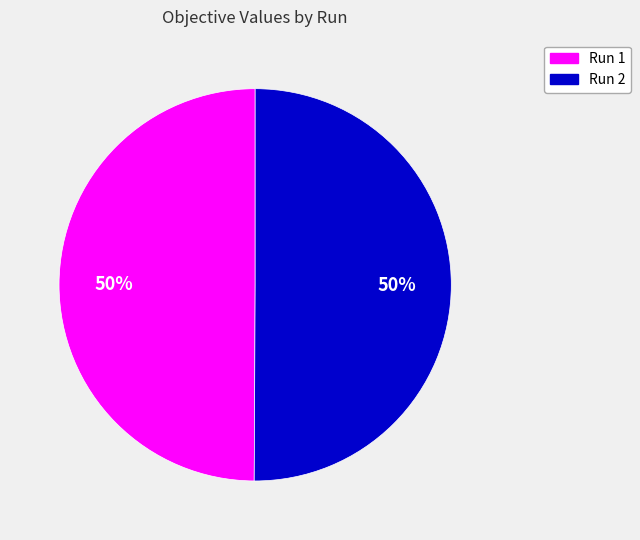

Is it true that Run 2 is 37% of the pie?

False